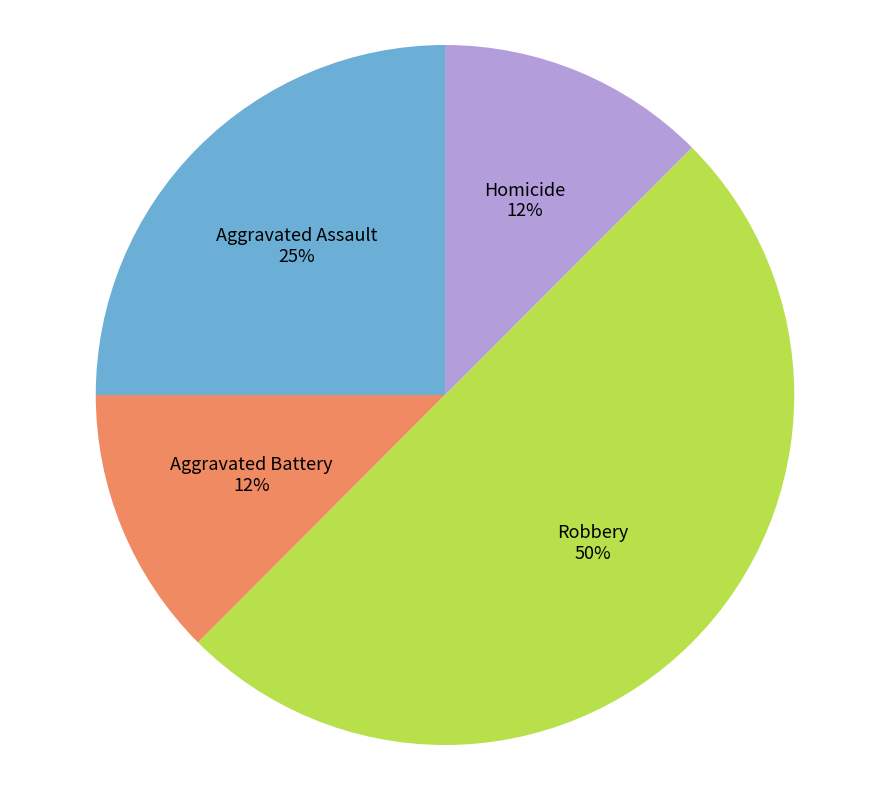

To the nearest percent, what is the average slice percentage?

25%